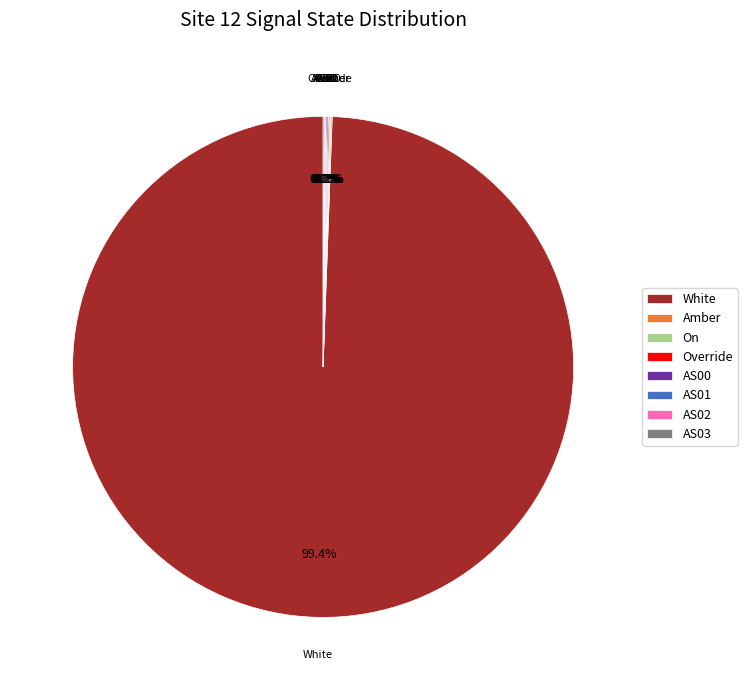

Does White account for over 50% of the chart?

Yes